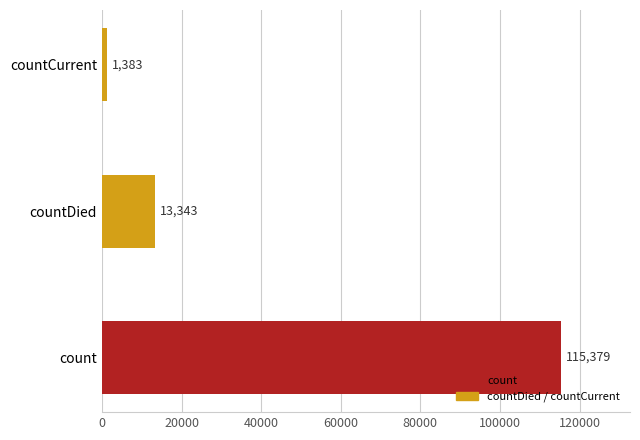

True or false: the data shows 13343 at countDied.

True